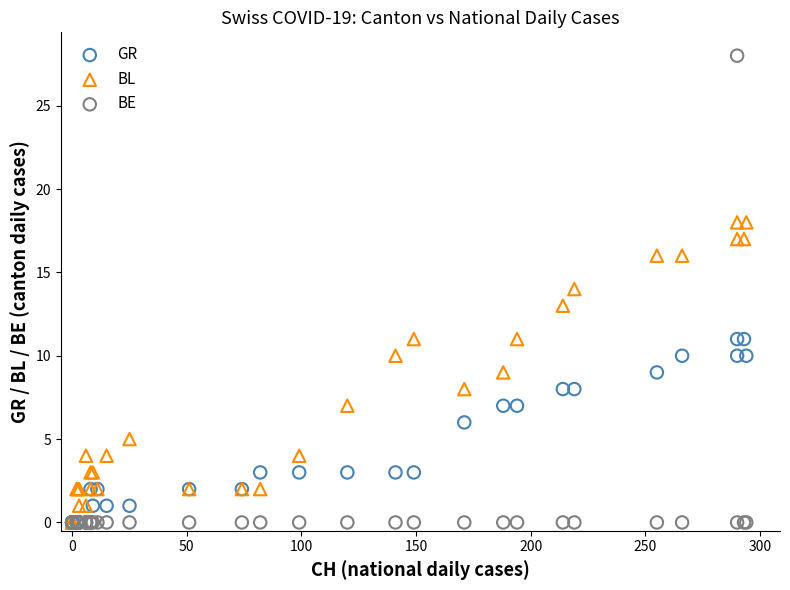

Which series has the largest Y range (max minus min)?

BE